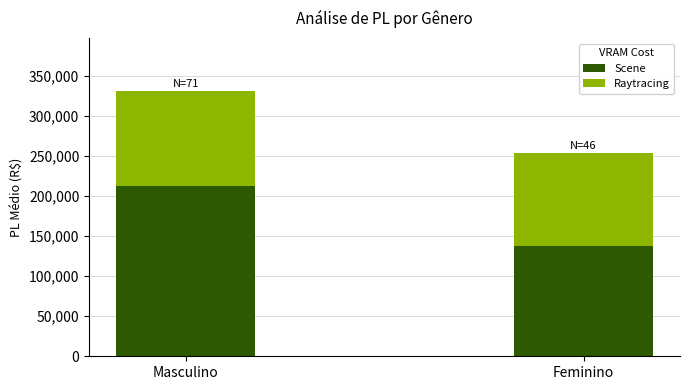

Rank the categories by Scene value from lowest to highest.

Feminino, Masculino